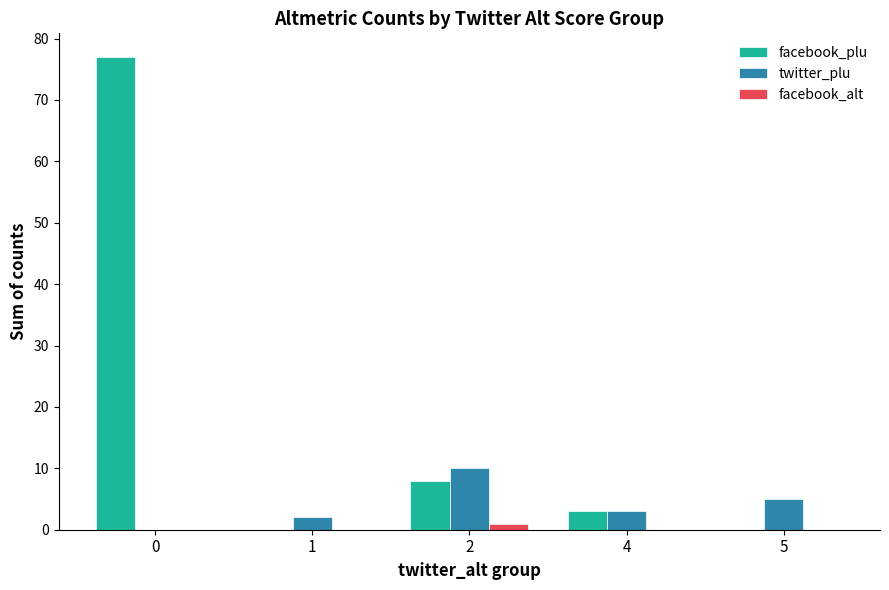

At which label does twitter_plu first exceed 3?

2